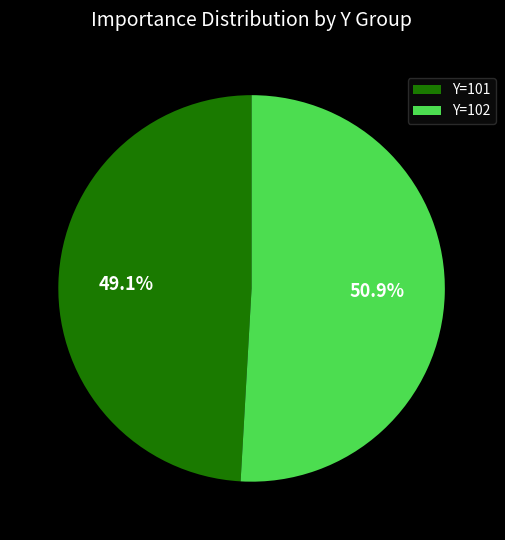

Which category has the biggest portion of the pie?

Y=102